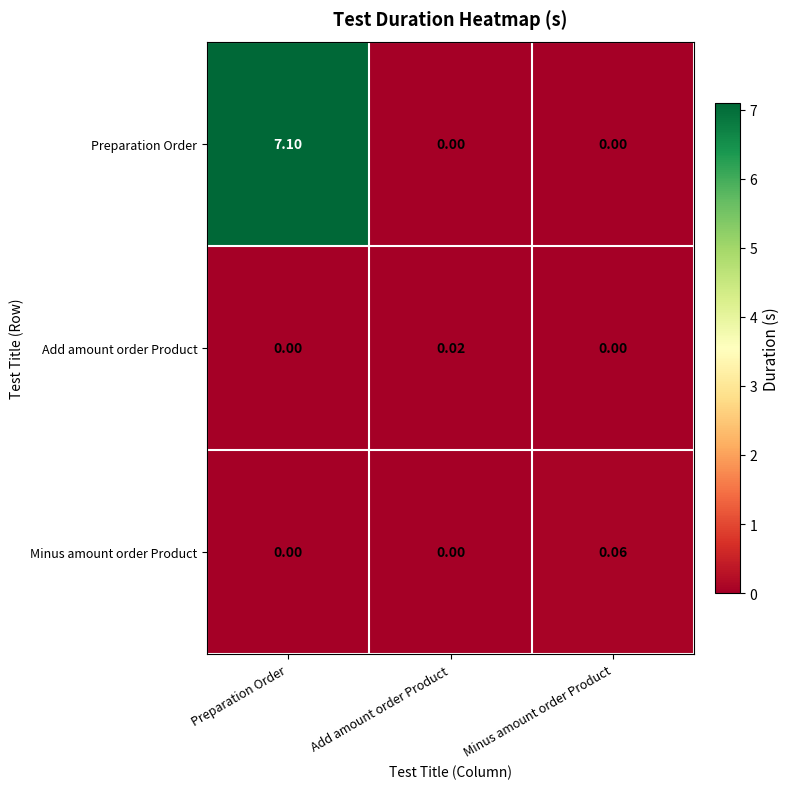

Rank the series by their maximum value, from highest to lowest.

Preparation Order, Minus amount order Product, Add amount order Product